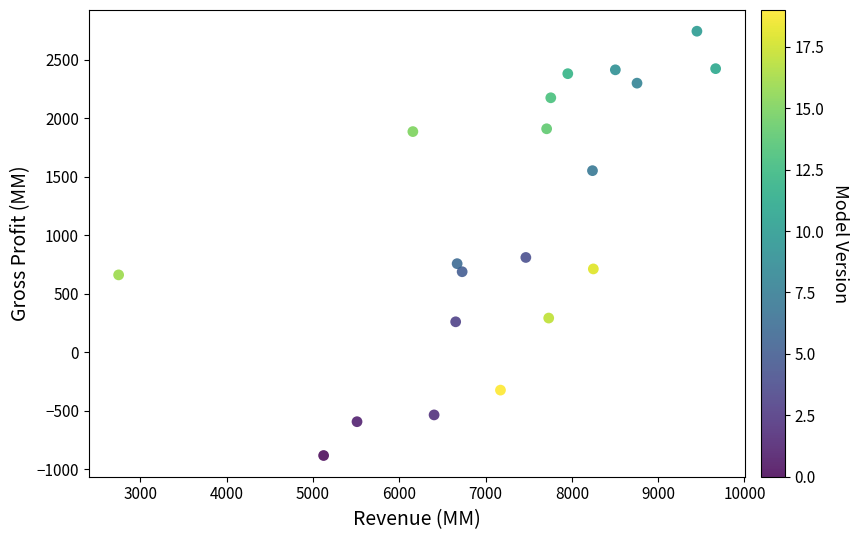

What Y value in the scatter plot is closest to 932?

812.0